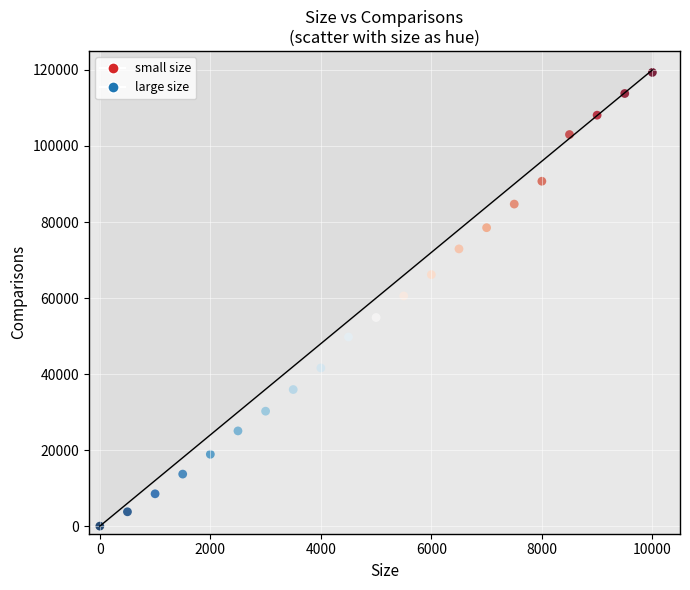

What is the range of X values (max minus min)?

10000.0